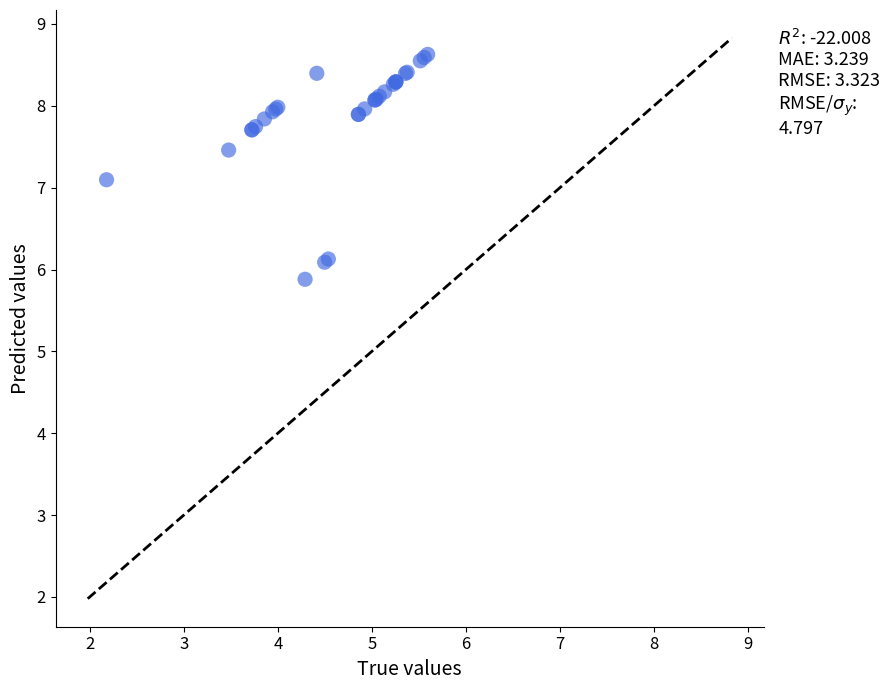

What Y value in the scatter plot is closest to 7?

7.1